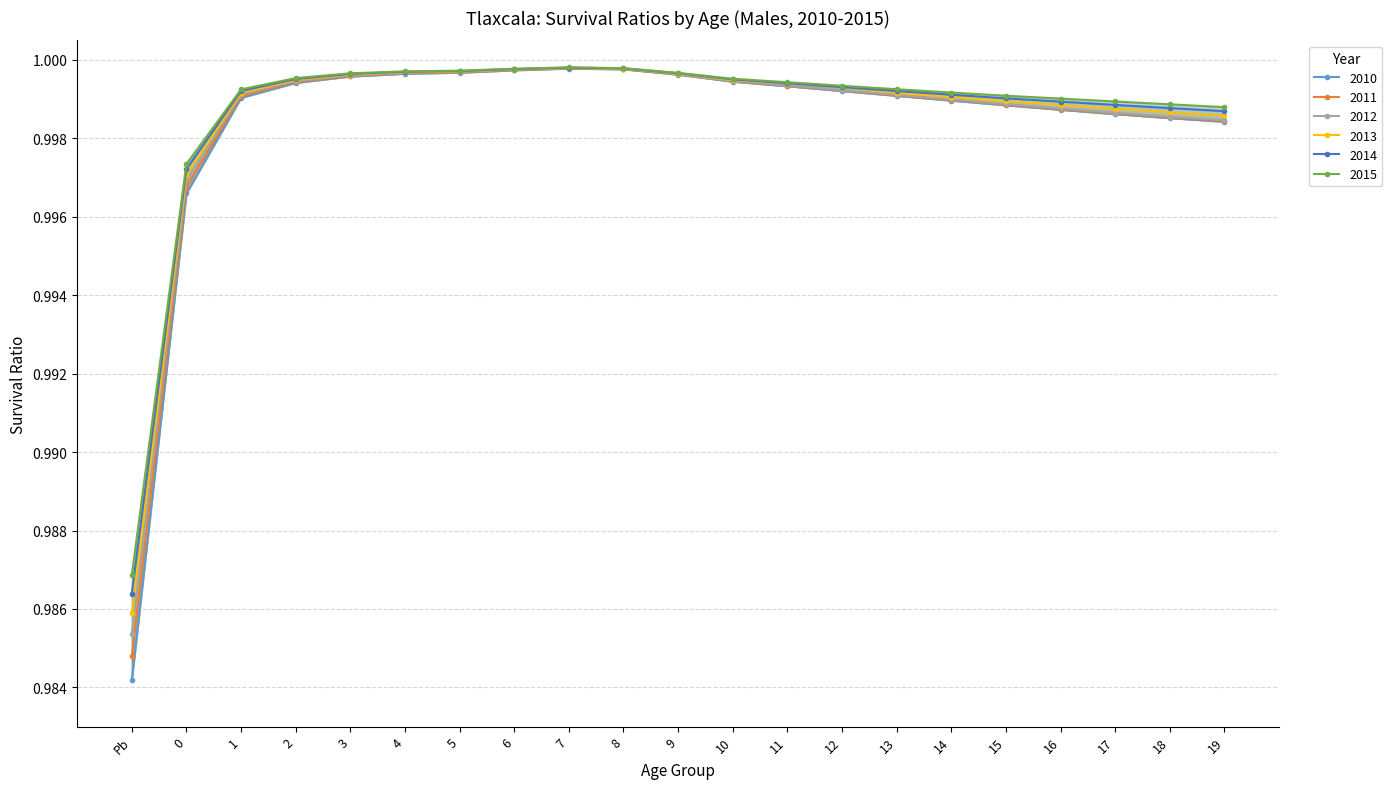

True or false: 2011 and 2012 intersect in this chart.

False